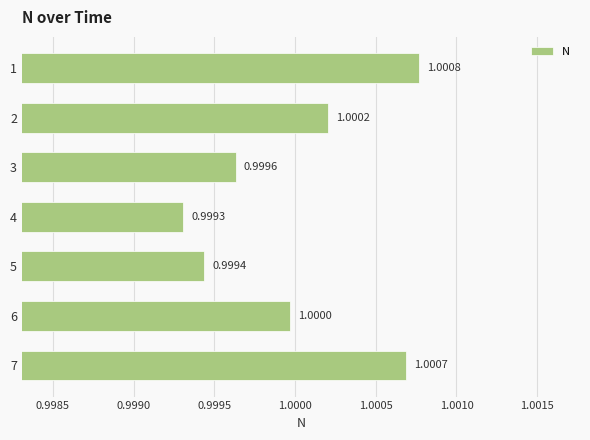

Where is the data nearest to the value 1?

6